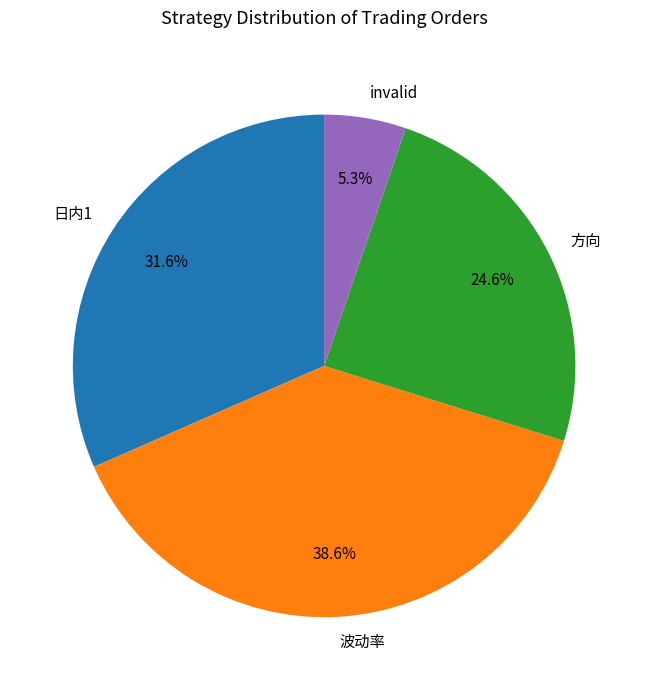

Do 波动率 and invalid together represent more than half of the pie?

No